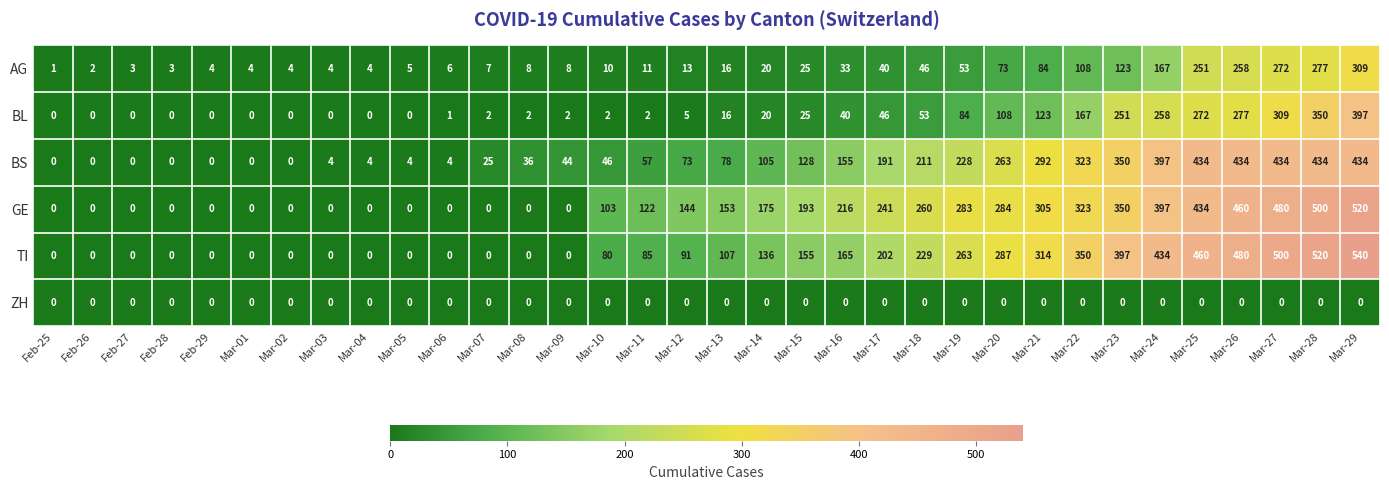

What is the difference between the BS values at Feb-26 and Mar-23?

350